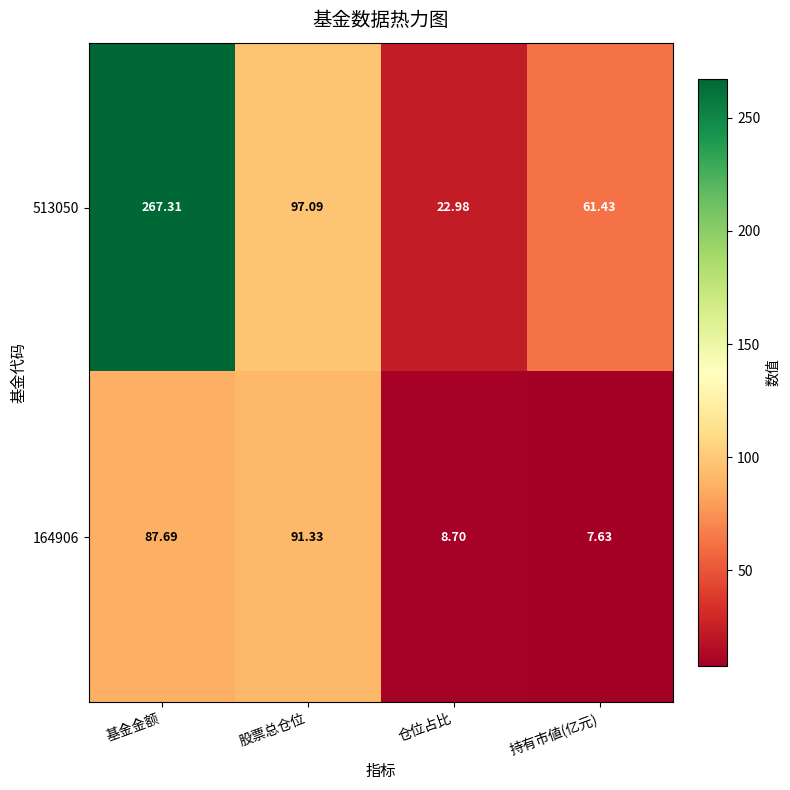

List the labels in order of 164906 value, smallest first.

持有市値(亿元), 仓位占比, 基金金额, 股票总仓位